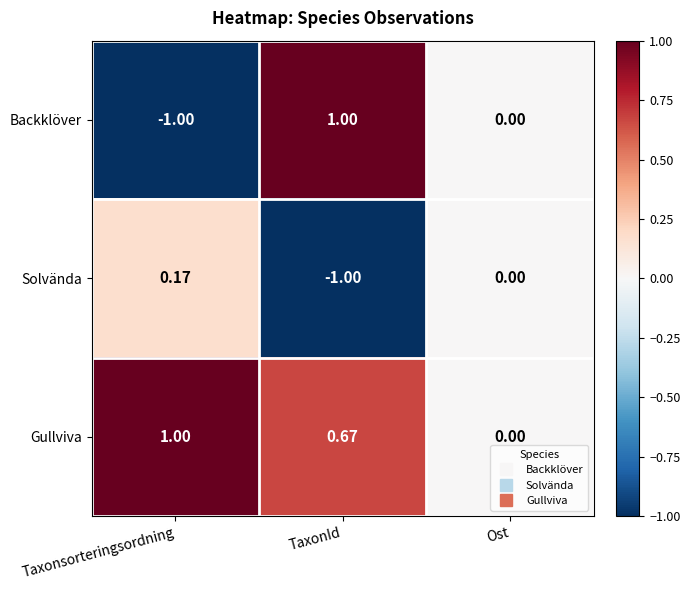

Rank the series at Taxonsorteringsordning from highest to lowest value.

Gullviva, Solvända, Backklöver